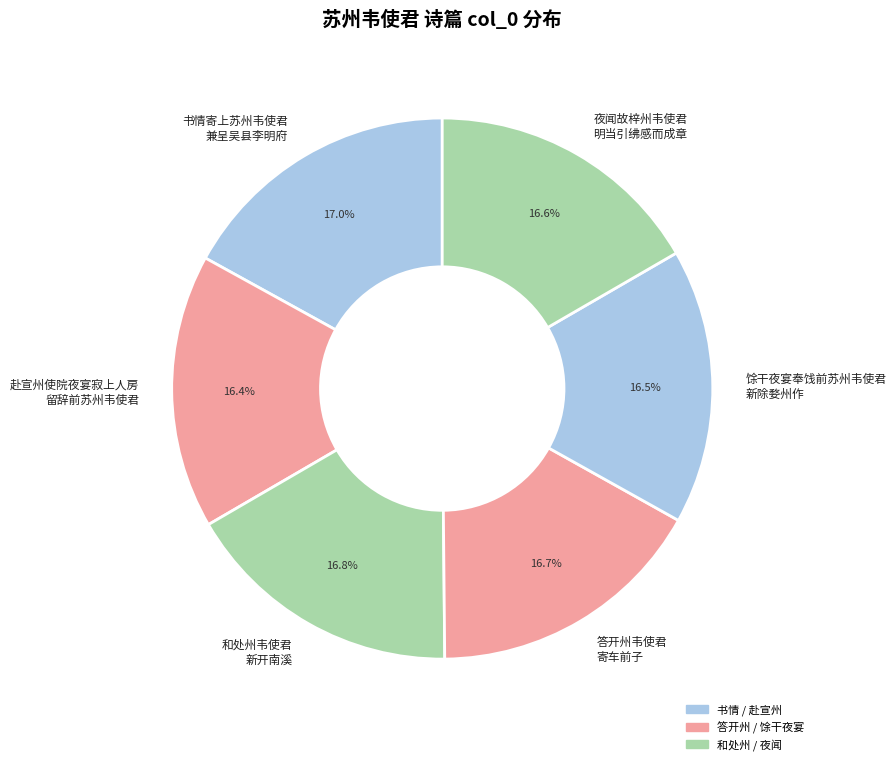

What percentage is NOT represented by 夜闻故梓州韦使君 明当引绋感而成章?

83.4%